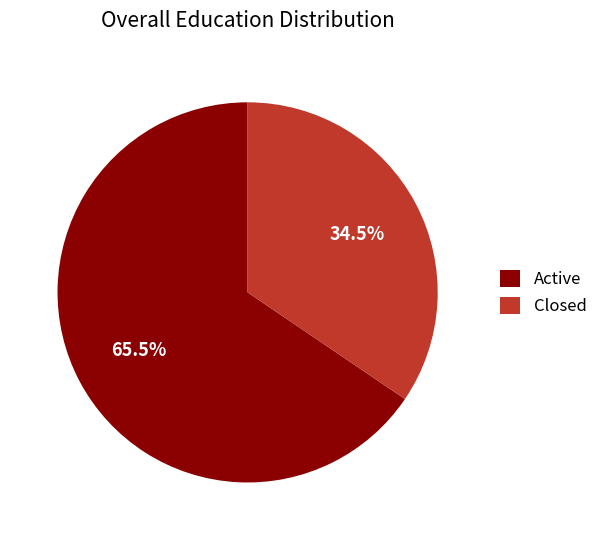

Is there a majority slice in this chart?

Yes